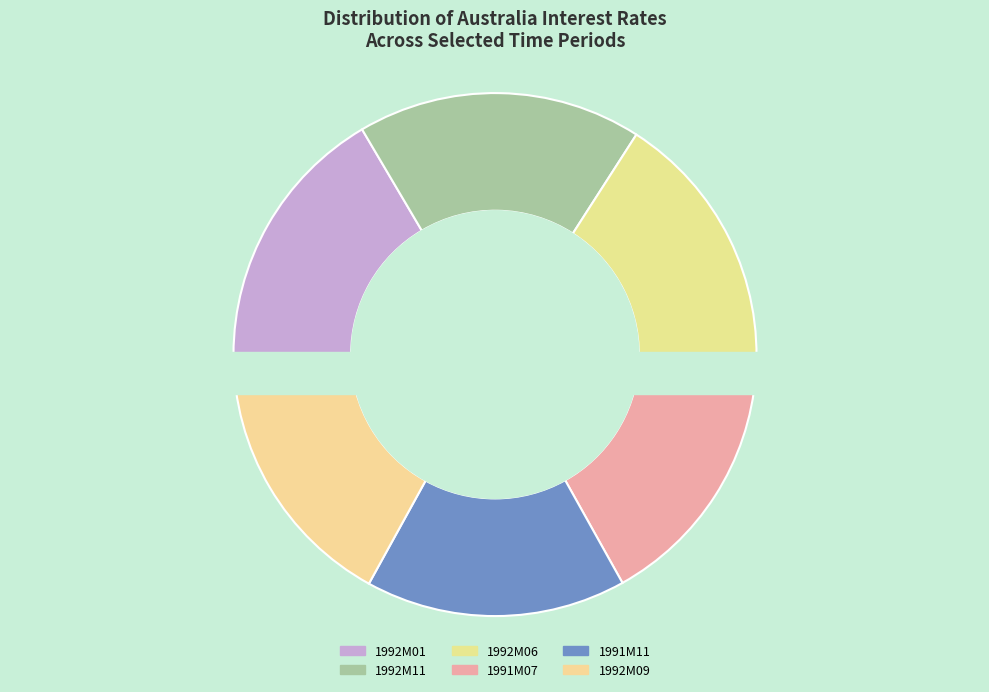

Is 1992M09 the majority of the pie?

No